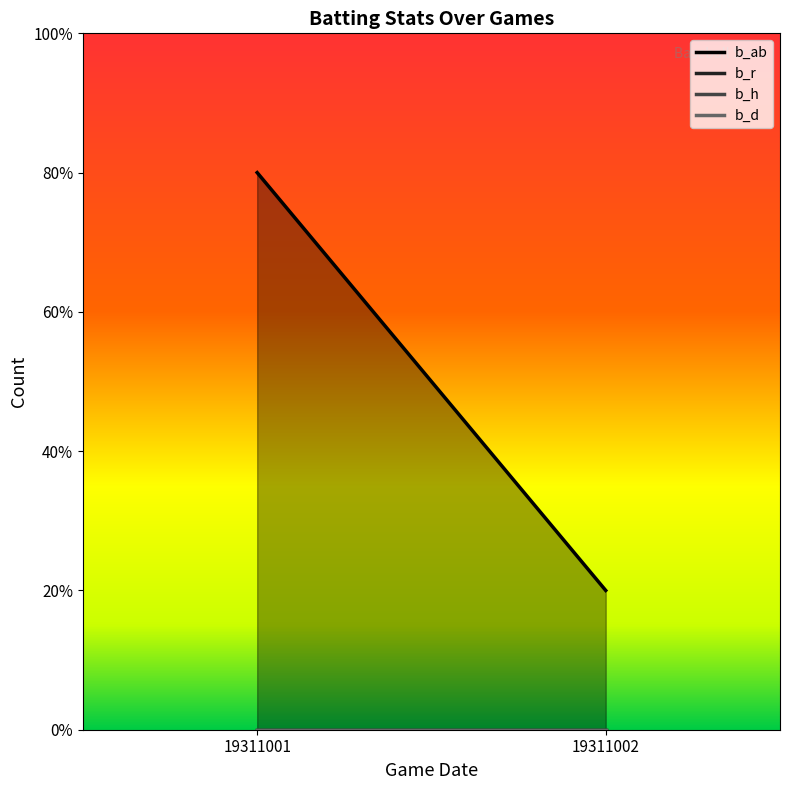

Is the value of b_d at 19311002 greater than the value of b_h at 19311001?

No